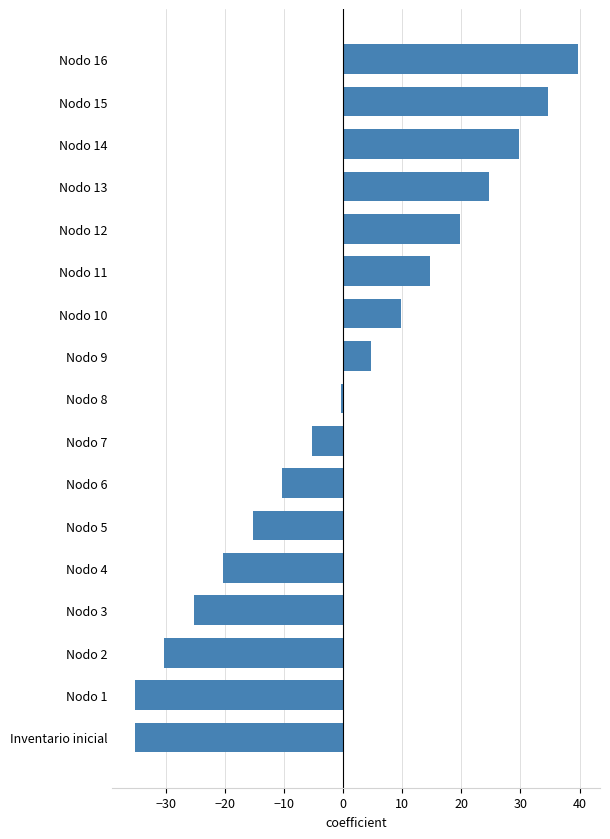

What is the difference between the maximum and minimum values?

75.0